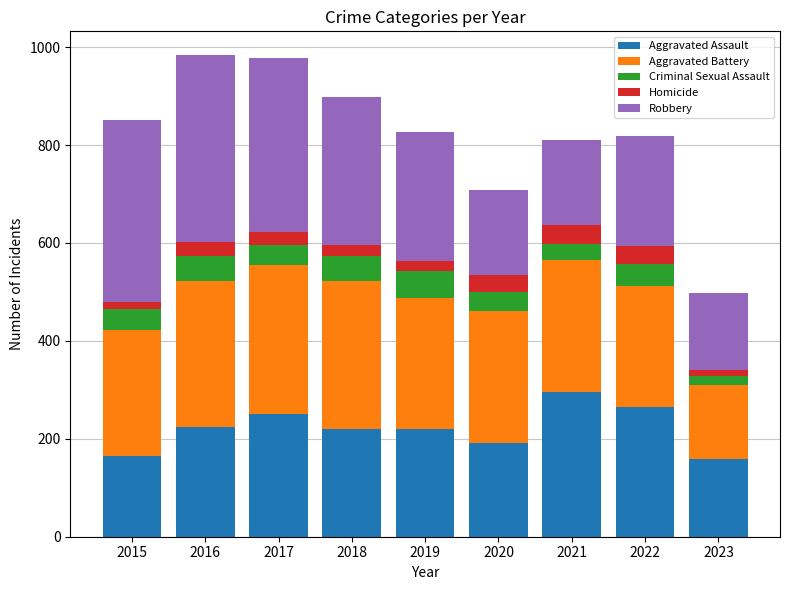

The Aggravated Assault series shows 136 at 2018. True or false?

False